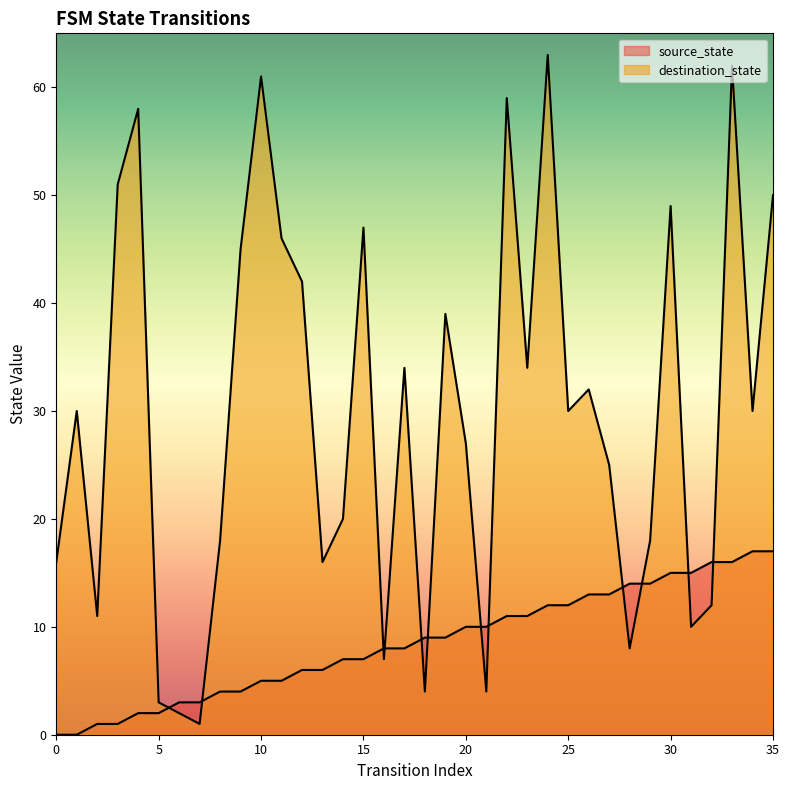

How many times do source_state and destination_state cross each other?

12